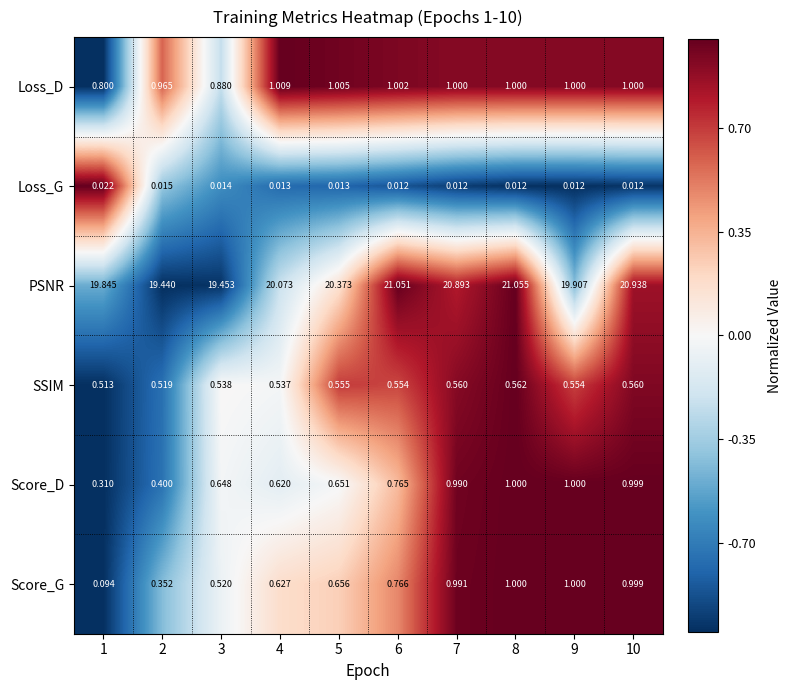

Between 5 and 10, which series saw the biggest shift?

PSNR